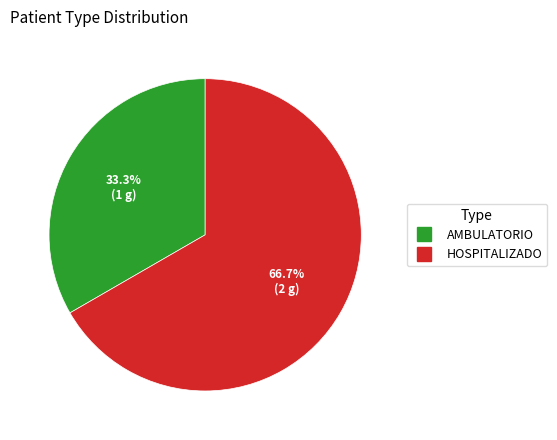

Do HOSPITALIZADO and AMBULATORIO together represent more than half of the pie?

Yes